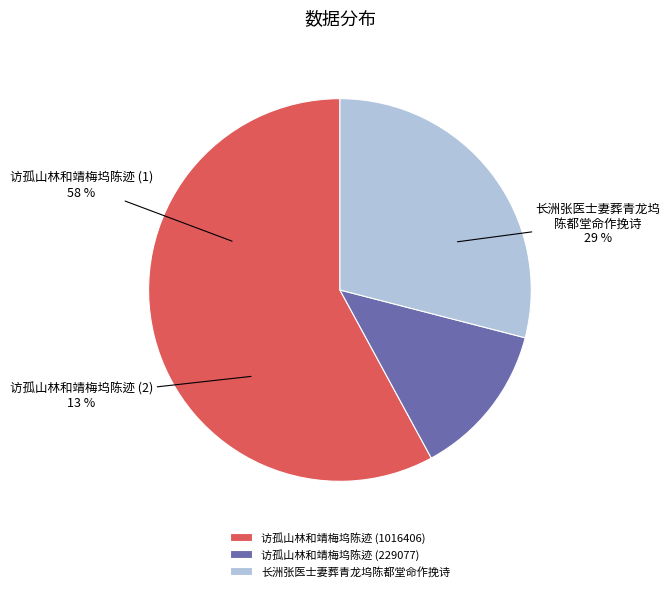

To the nearest percent, what percentage of the pie is 访孤山林和靖梅坞陈迹 (1016406)?

58%